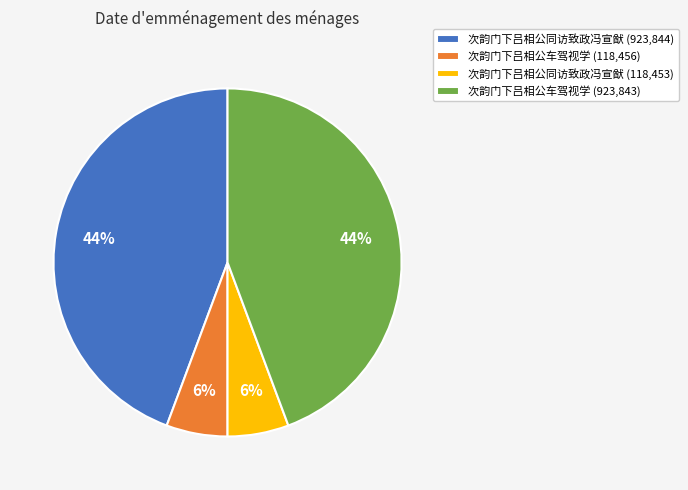

Is it true that 次韵门下吕相公车驾视学 (923,843) is 39% of the pie?

False